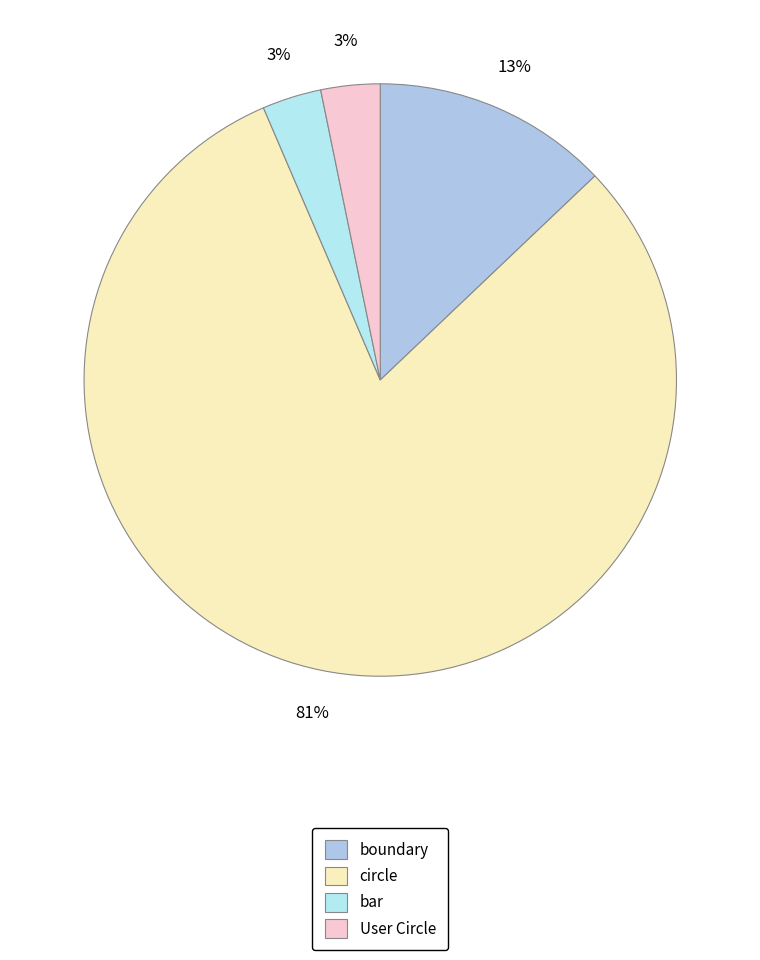

To the nearest percent, what is the combined percentage of boundary and bar?

16%